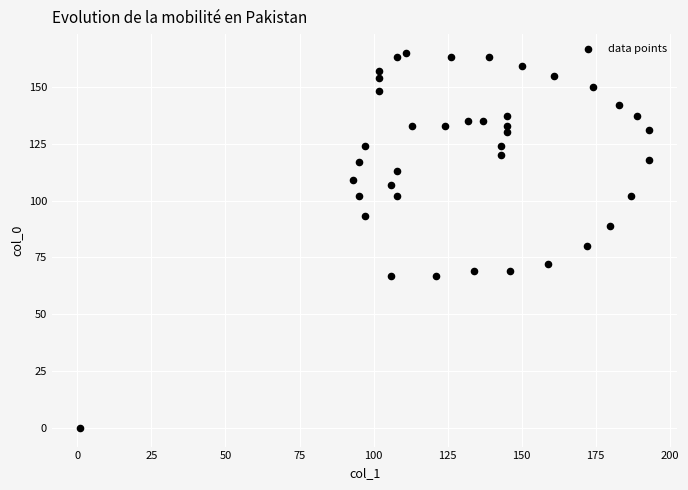

What is the range of X values (max minus min)?

192